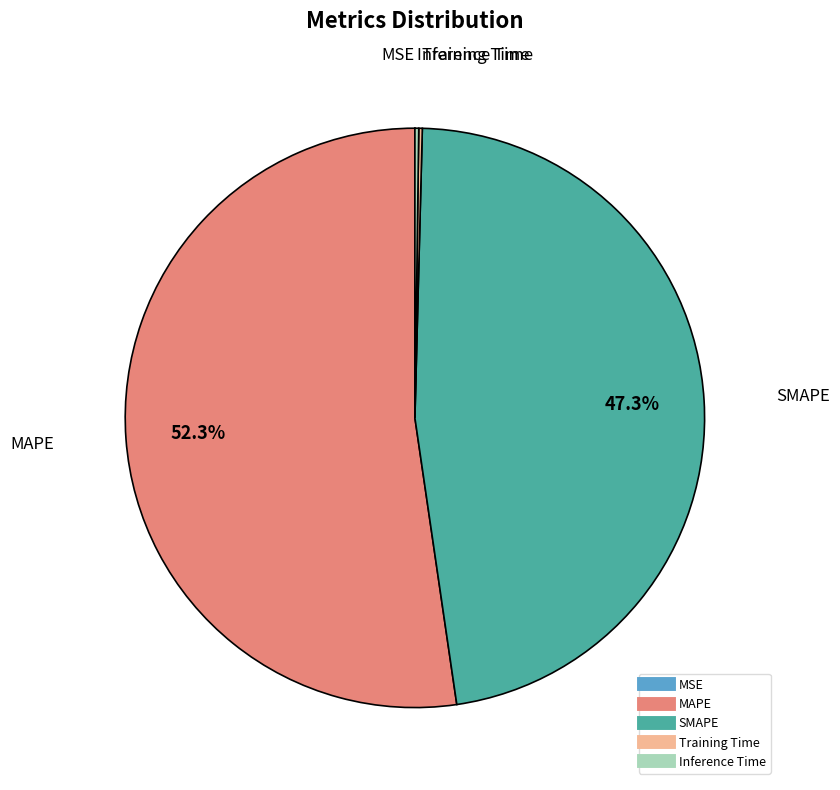

Which slice represents more than half of the pie?

MAPE